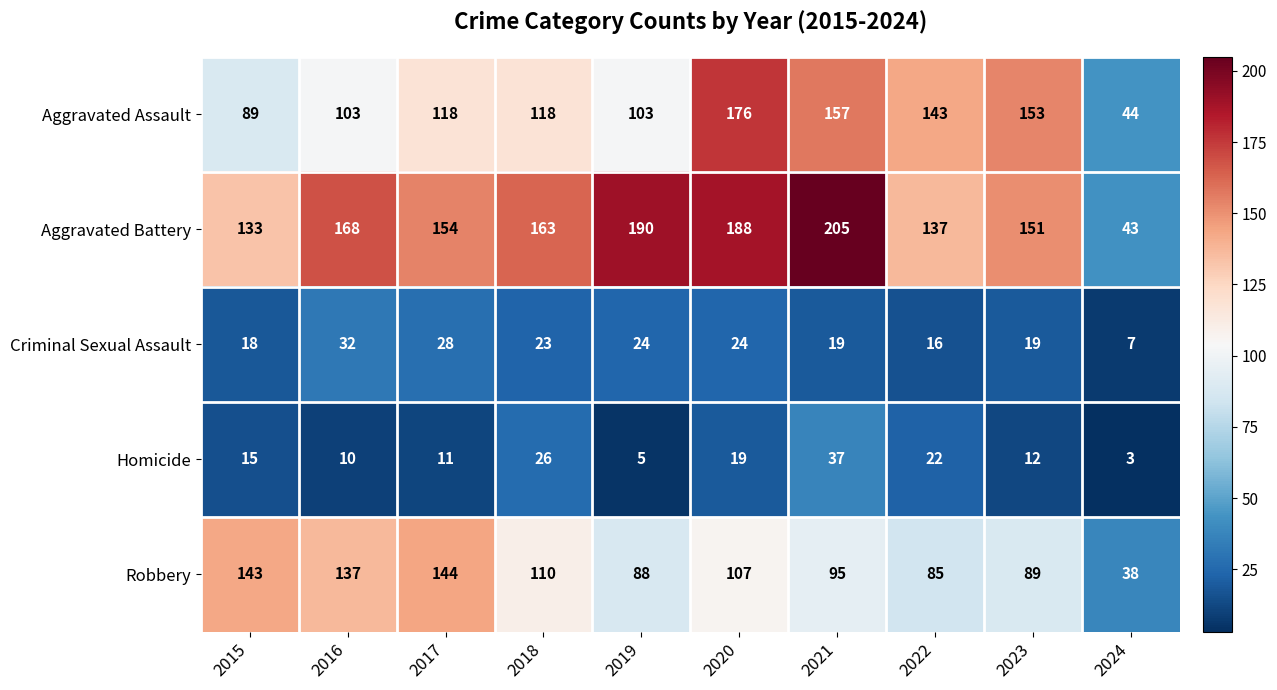

Which series has the largest total across all categories?

Aggravated Battery